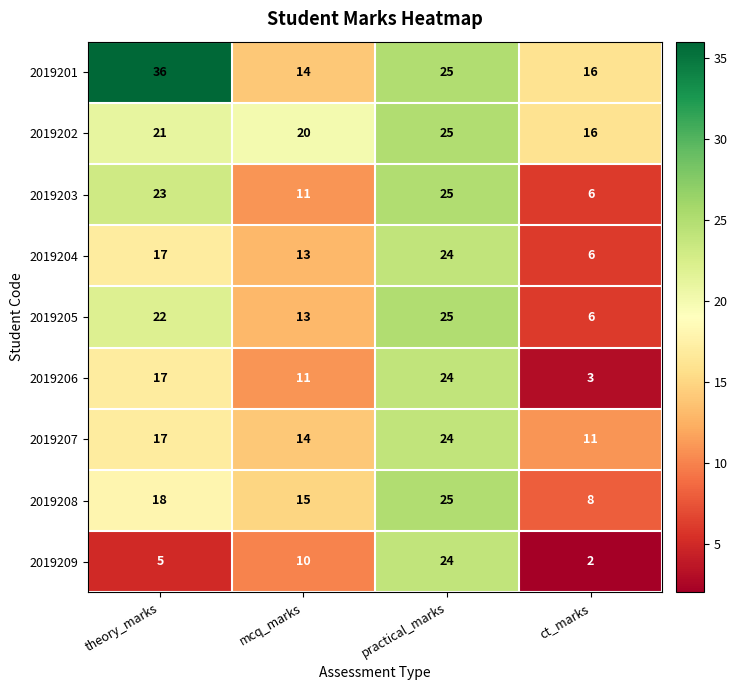

At which category does the chart reach its minimum across all series?

ct_marks